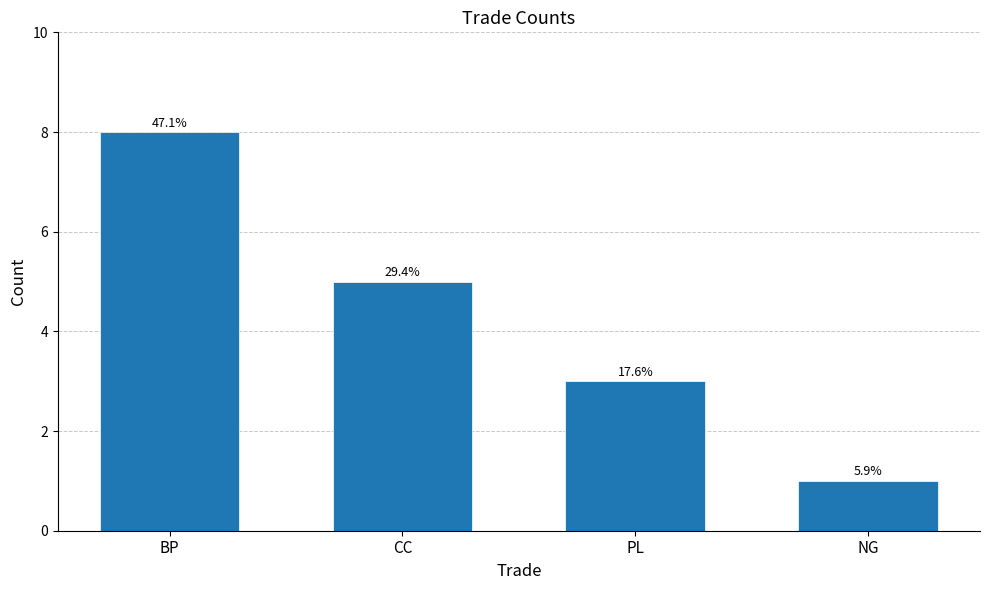

How many bars are there in total?

4